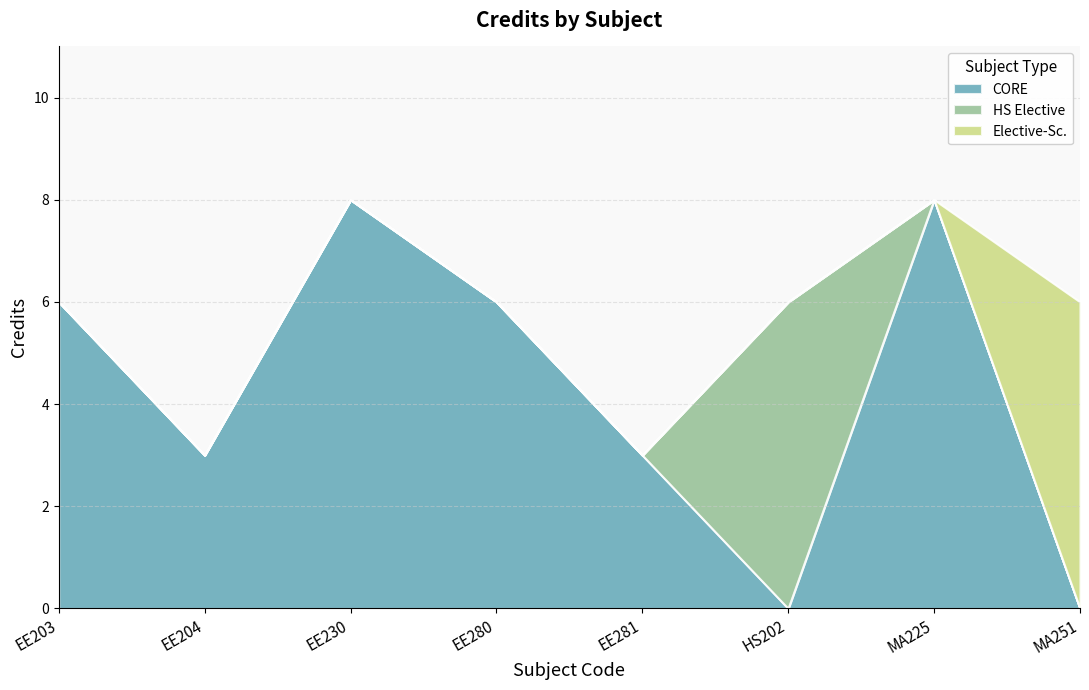

Reading left to right, what are all the values shown in this chart?

EE203=6	EE204=3	EE230=8	EE280=6	EE281=3	HS202=6	MA225=8	MA251=6